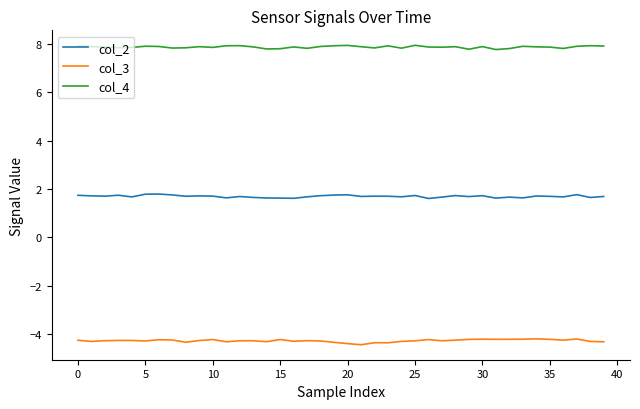

Rank the series by their average value, from highest to lowest.

col_4, col_2, col_3